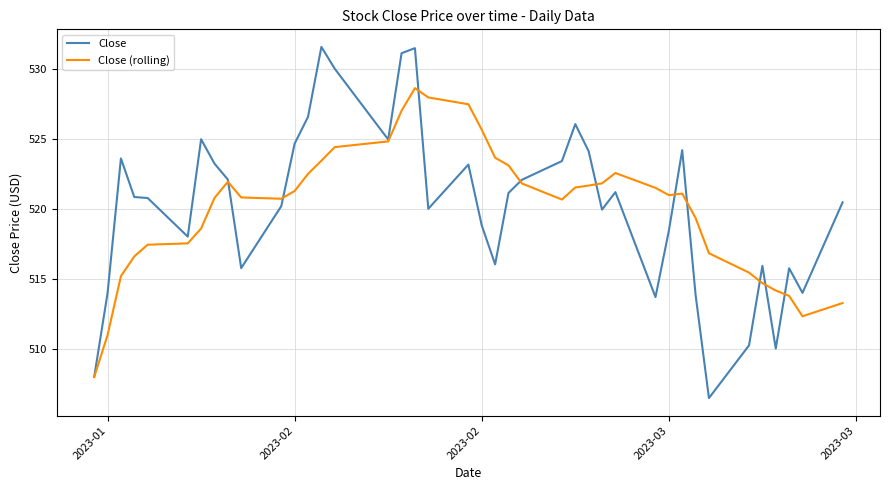

Which series has the widest spread of values?

Close